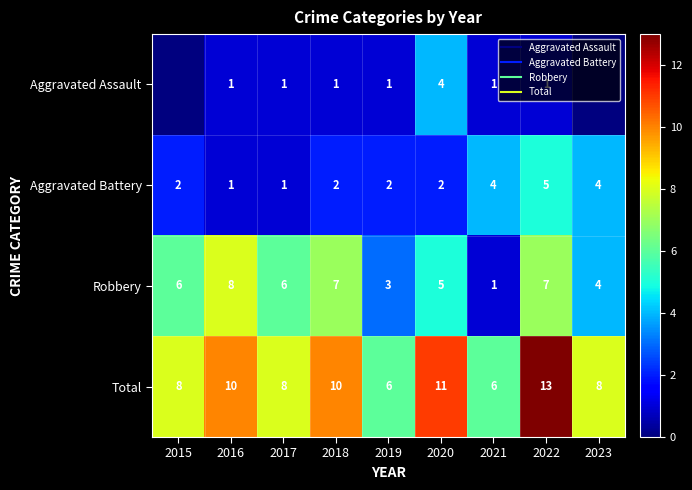

The value of Aggravated Assault at 2020 is 6. True or false?

False